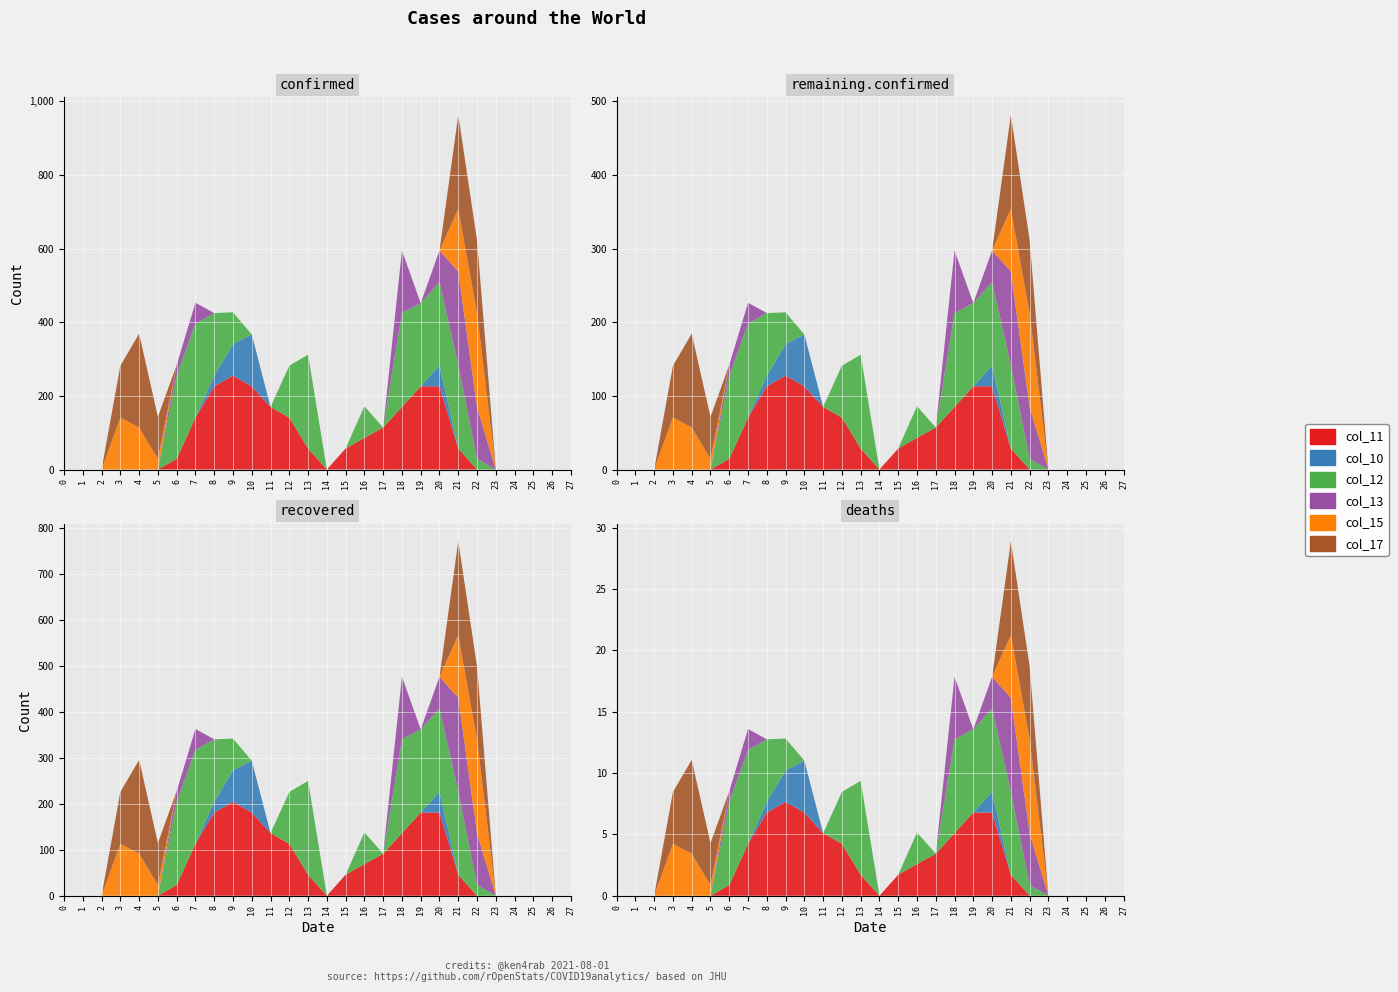

Reading left to right, transcribe all the data shown in this chart.

col_11: 0=0	1=0	2=0	3=0	4=0	5=0	6=29	7=141	8=226	9=255	10=226	11=170	12=141	13=57	14=0	15=57	16=86	17=114	18=170	19=226	20=226	21=57	22=0	23=0	24=0	25=0	26=0	27=0
col_10: 0=0	1=0	2=0	3=0	4=0	5=0	6=0	7=0	8=29	9=86	10=141	11=0	12=0	13=0	14=0	15=0	16=0	17=0	18=0	19=0	20=57	21=0	22=0	23=0	24=0	25=0	26=0	27=0
col_12: 0=0	1=0	2=0	3=0	4=0	5=0	6=226	7=255	8=170	9=86	10=0	11=0	12=141	13=255	14=0	15=0	16=86	17=0	18=255	19=226	20=226	21=226	22=29	23=0	24=0	25=0	26=0	27=0
col_13: 0=0	1=0	2=0	3=0	4=0	5=0	6=29	7=57	8=0	9=0	10=0	11=0	12=0	13=0	14=0	15=0	16=0	17=0	18=170	19=0	20=86	21=255	22=141	23=0	24=0	25=0	26=0	27=0
col_15: 0=0	1=0	2=0	3=141	4=114	5=29	6=0	7=0	8=0	9=0	10=0	11=0	12=0	13=0	14=0	15=0	16=0	17=0	18=0	19=0	20=0	21=170	22=255	23=0	24=0	25=0	26=0	27=0
col_17: 0=0	1=0	2=0	3=141	4=255	5=114	6=0	7=0	8=0	9=0	10=0	11=0	12=0	13=0	14=0	15=0	16=0	17=0	18=0	19=0	20=0	21=255	22=198	23=0	24=0	25=0	26=0	27=0